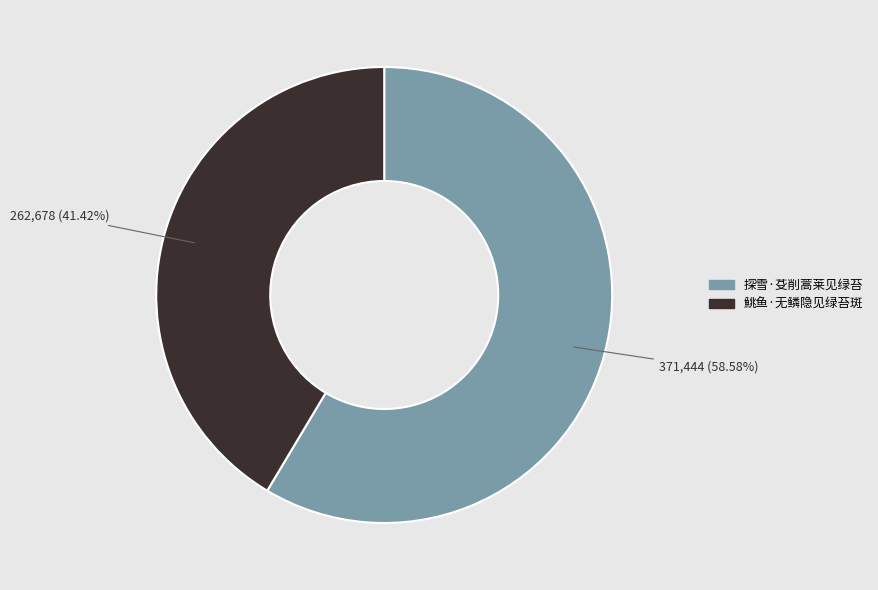

What percentage do 鮡鱼·无鳞隐见绿苔斑 and 探雪·芟削蒿莱见绿苔 together represent?

100.0%